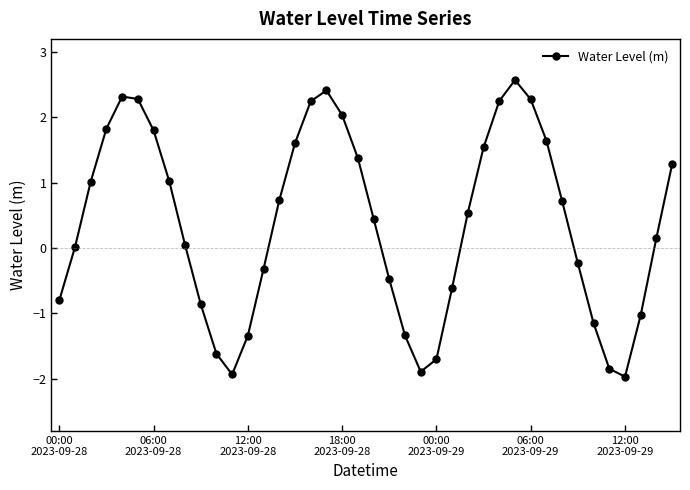

What is the sum of all values?

15.0